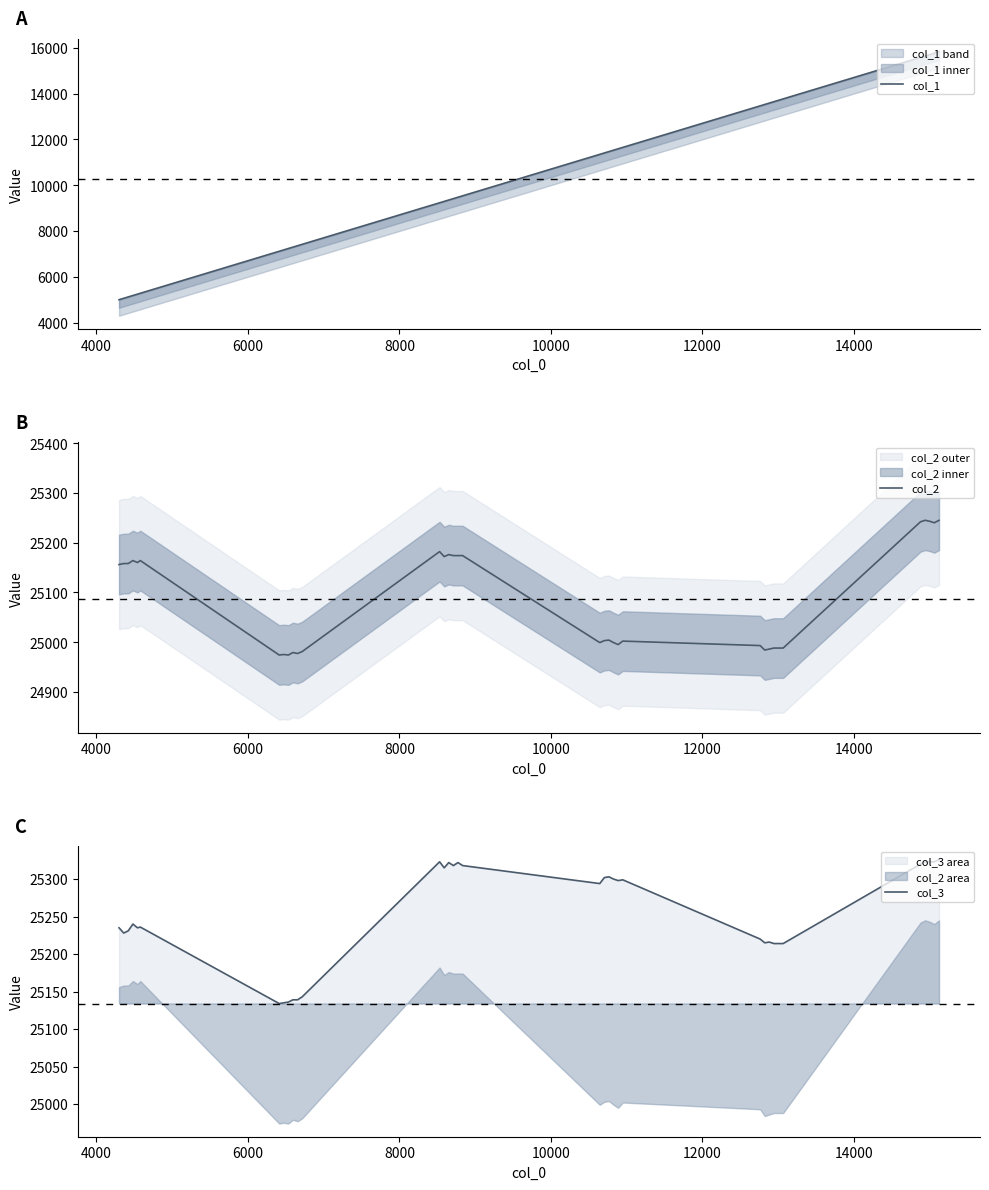

What is the difference between the maximum and second lowest values in the col_2 series?

271